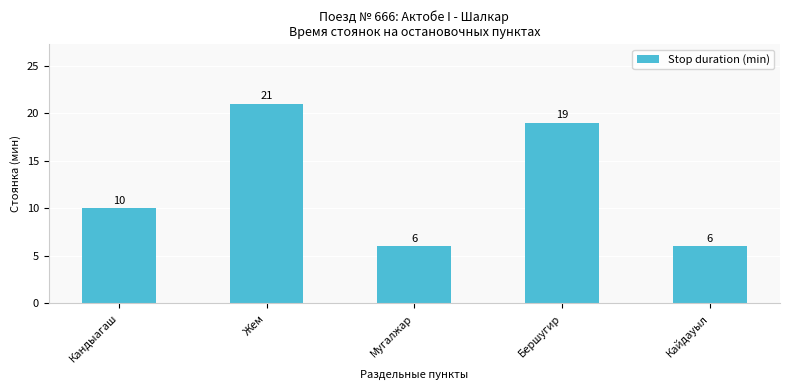

What is the value of the 4th bar from the left?

19